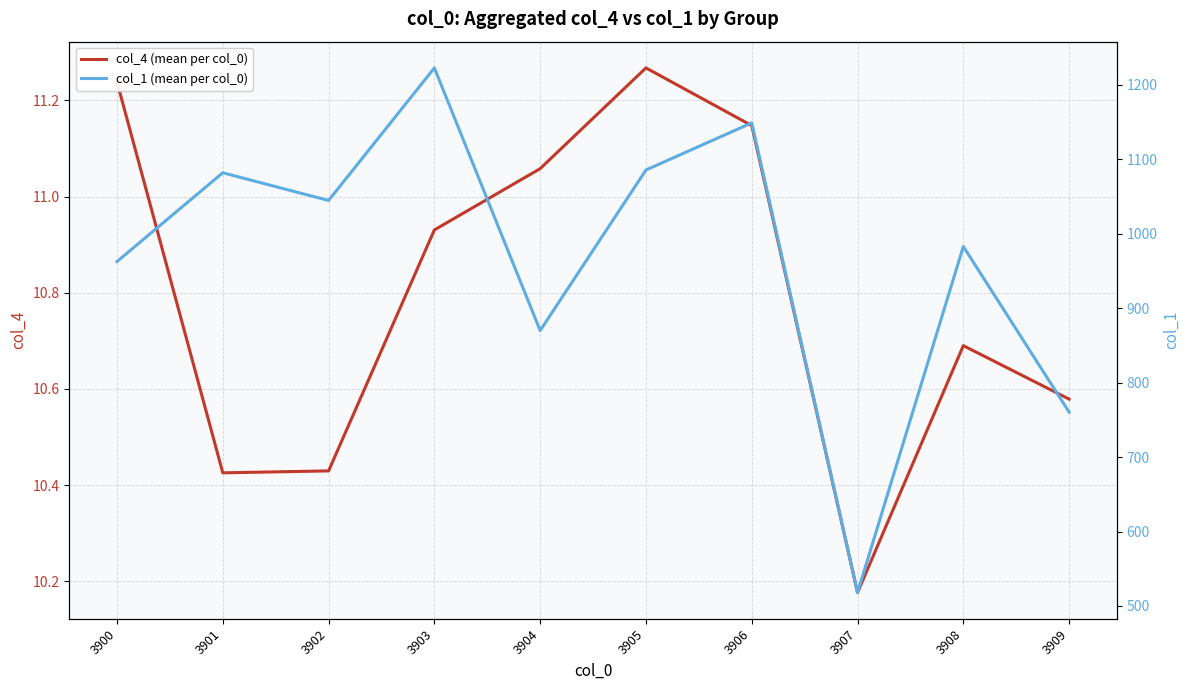

How many data points in col_1 (mean per col_0) are less than 1044?

5